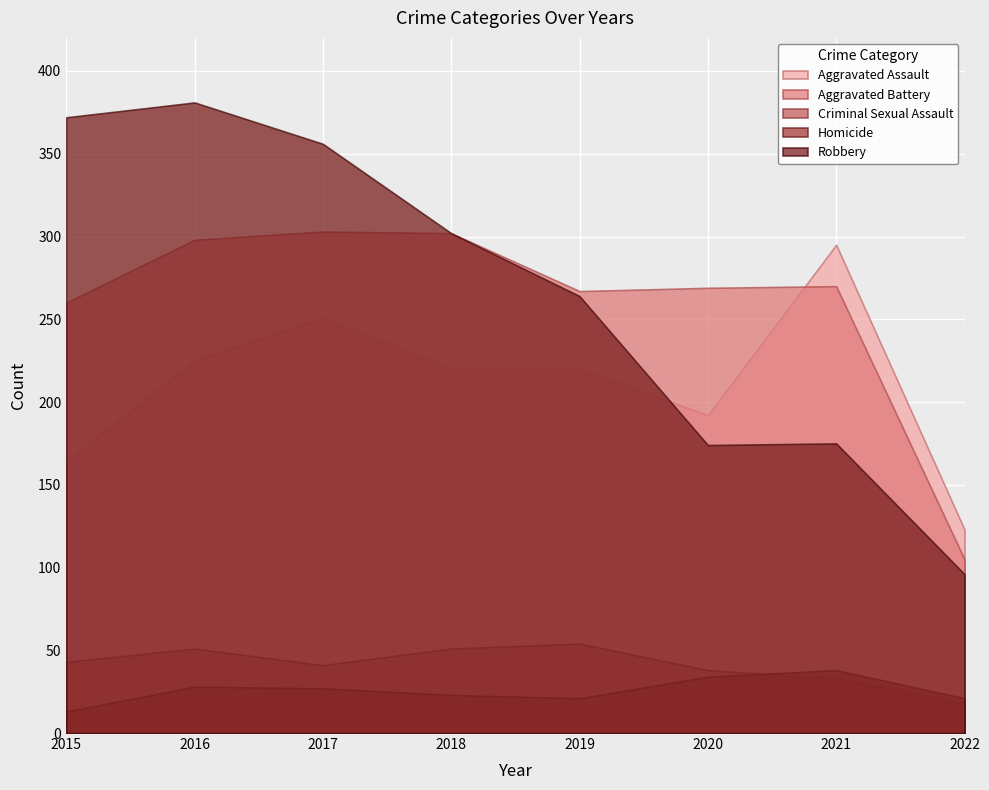

Which series has the largest range (max minus min)?

Robbery